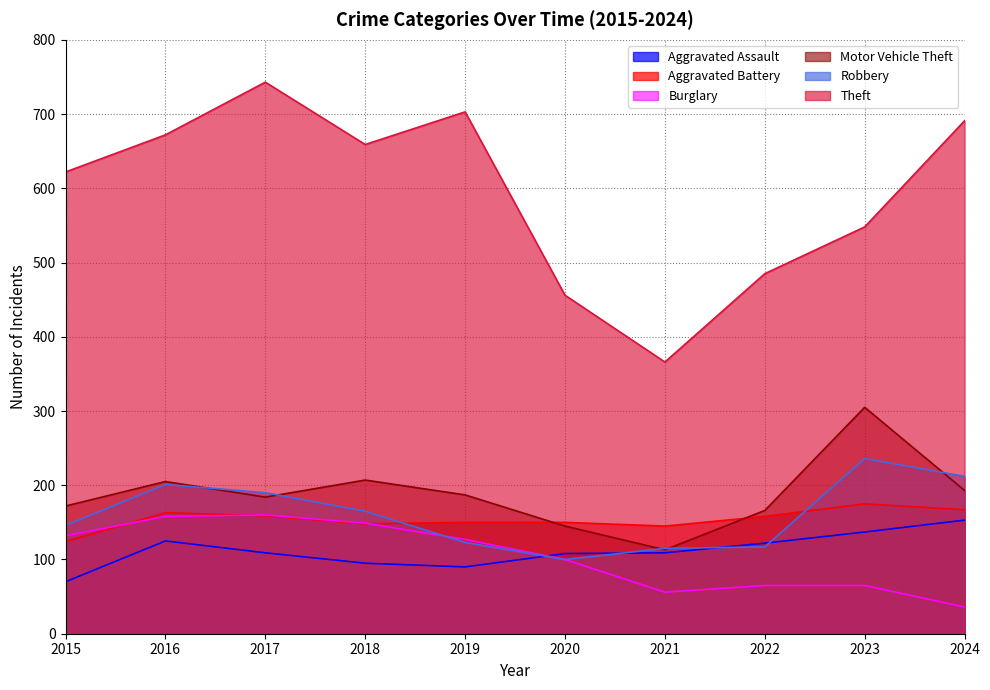

Between 2022 and 2018, which is larger?

2022